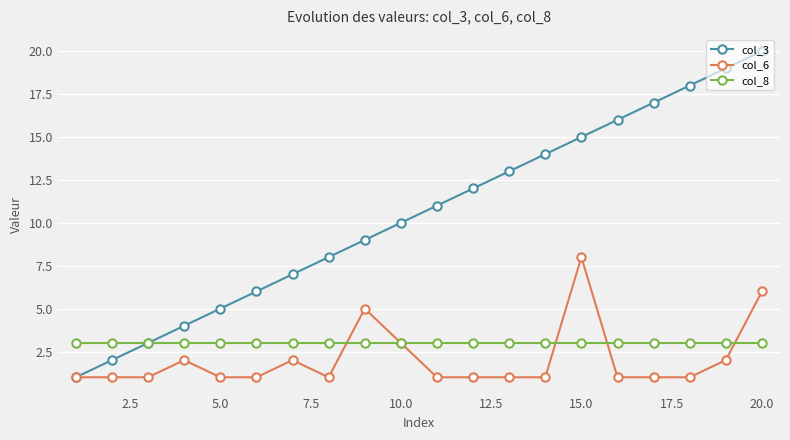

Which series has the largest total across all categories?

col_3